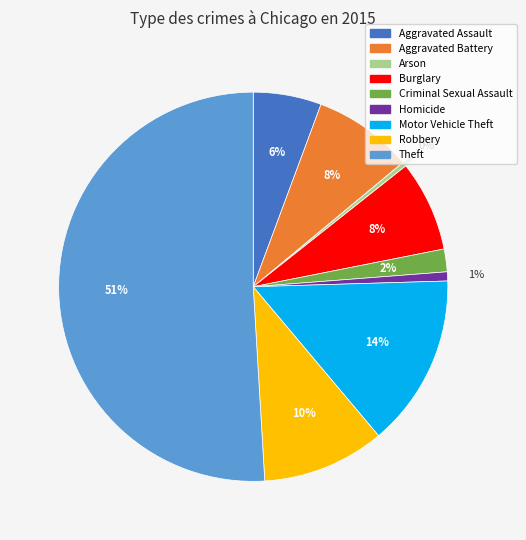

To the nearest percent, what percentage of the pie is Homicide?

1%